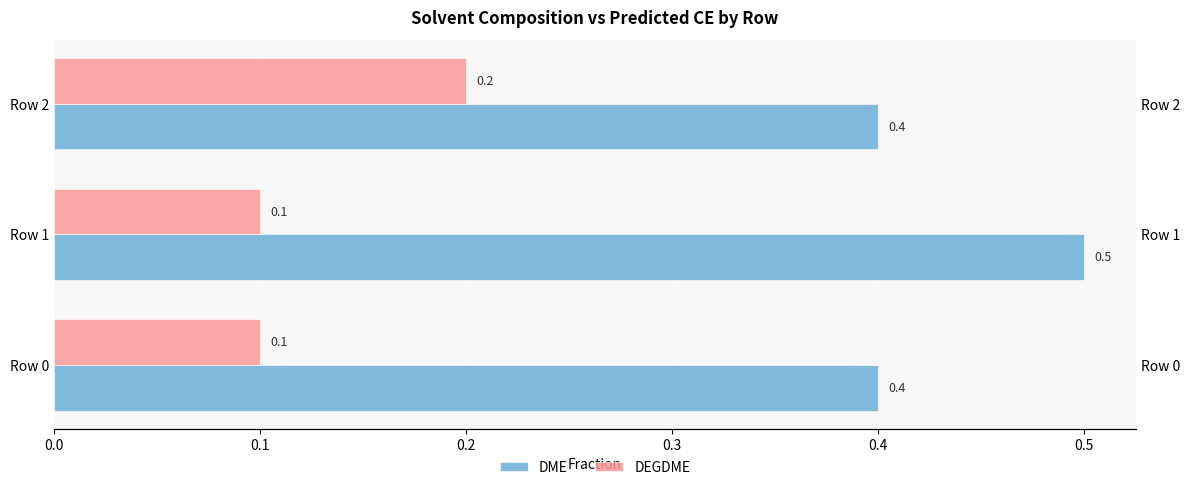

How many groups of bars are there?

3